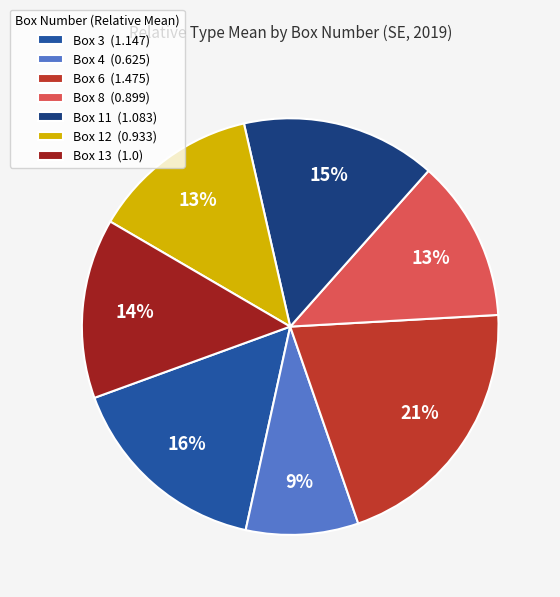

How many slices are in this pie chart?

7